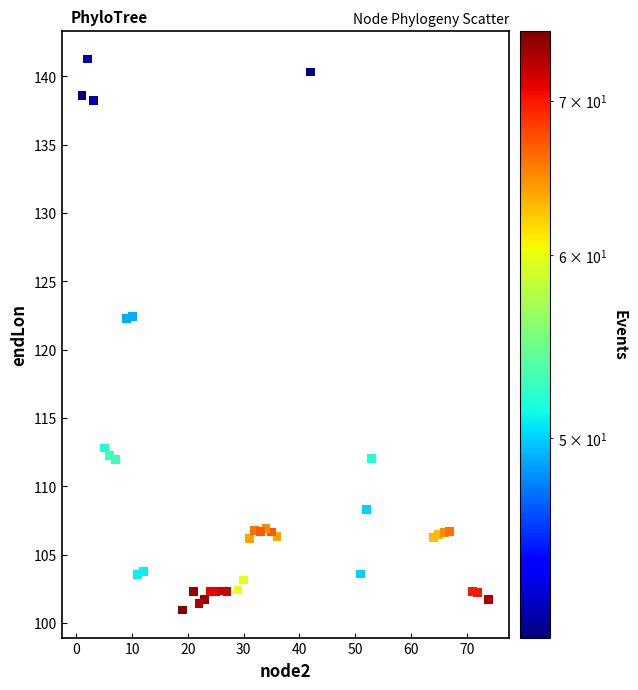

What is the range of X values (max minus min)?

73.0